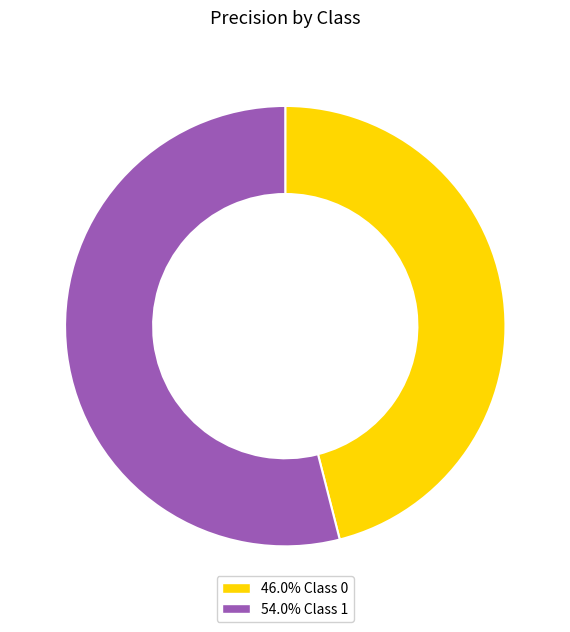

Does 46.0% Class 0 account for over 50% of the chart?

No